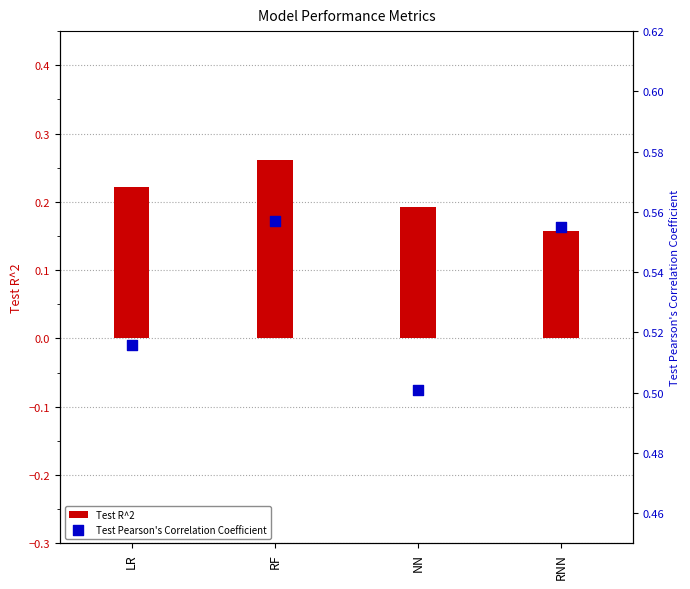

What is the total value across all series at NN?

0.7